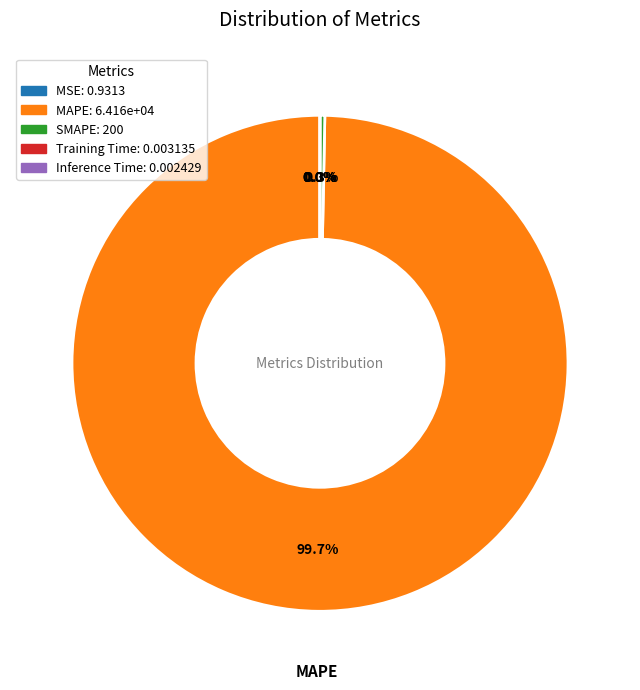

How much of the chart is everything except SMAPE?

99.7%